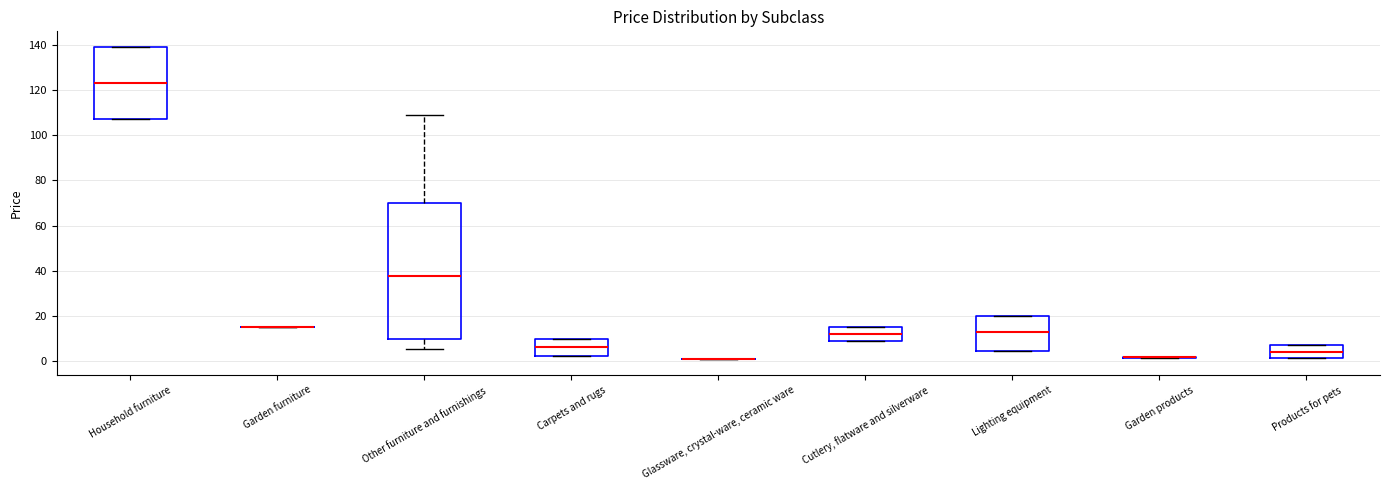

Where is the lower edge of the box for Carpets and rugs on the y-axis? The values are not printed on the chart, so give them approximately, as read against the axis.

2